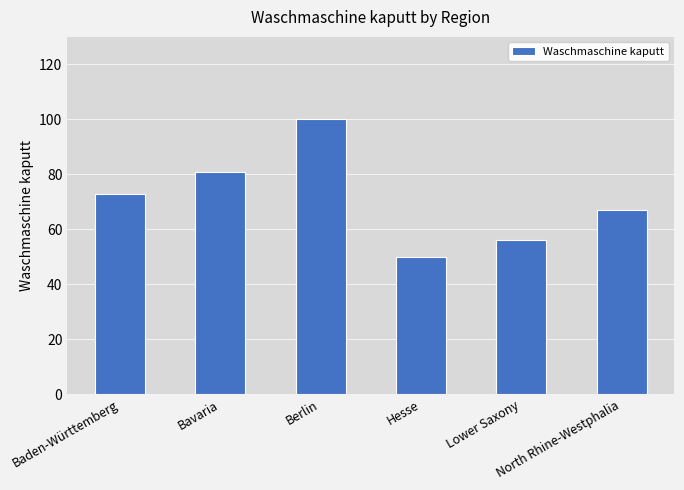

What is the value of the 4th bar from the left?

50